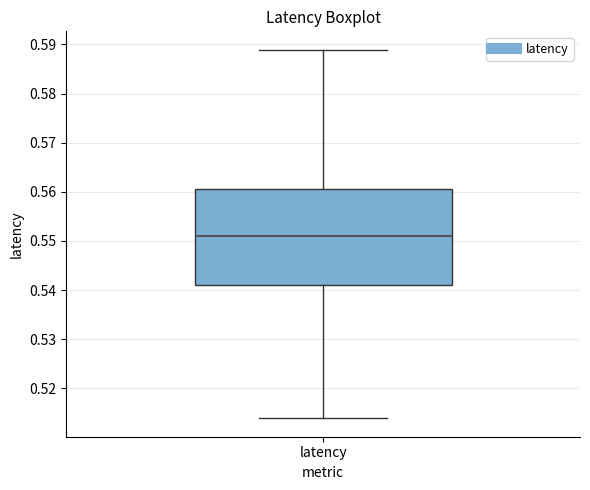

Transcribe this box plot: give where the median line is, the range the box spans, and where the two whiskers end, as read against the y-axis. The values are not printed on the chart, so give them approximately, as read against the axis.

median 0.551, box 0.541 to 0.561, whiskers 0.514 to 0.589